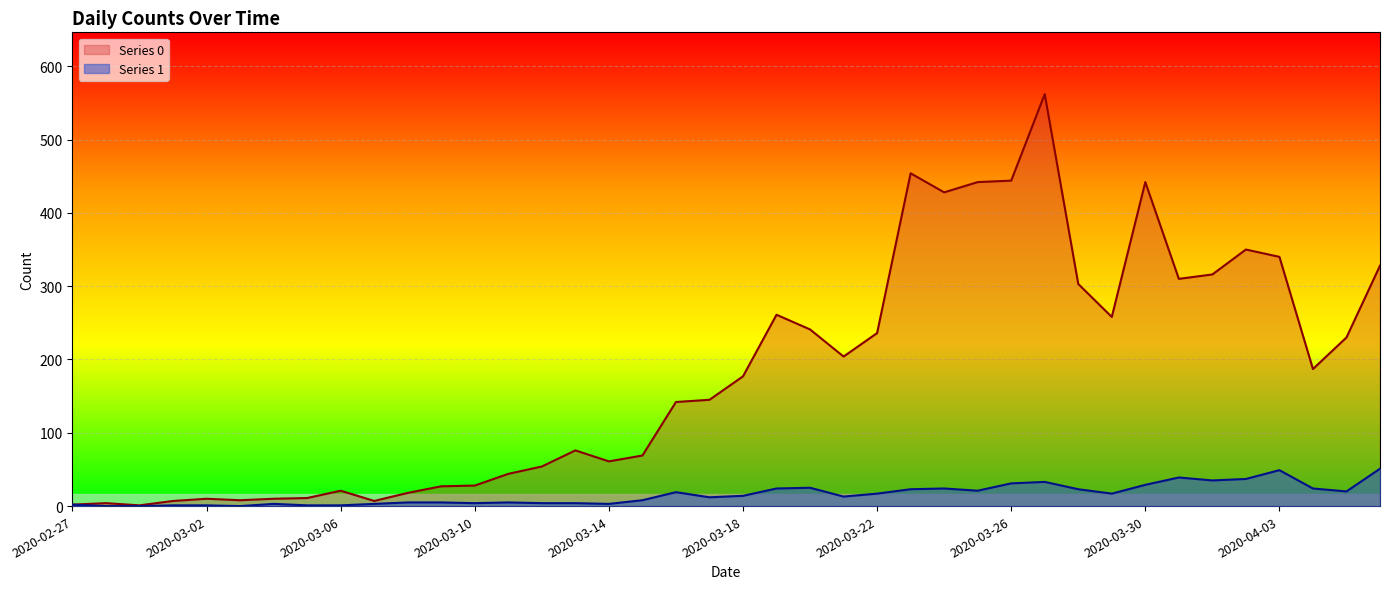

True or false: Series 0 has a value of 15 at 2020-03-09.

False